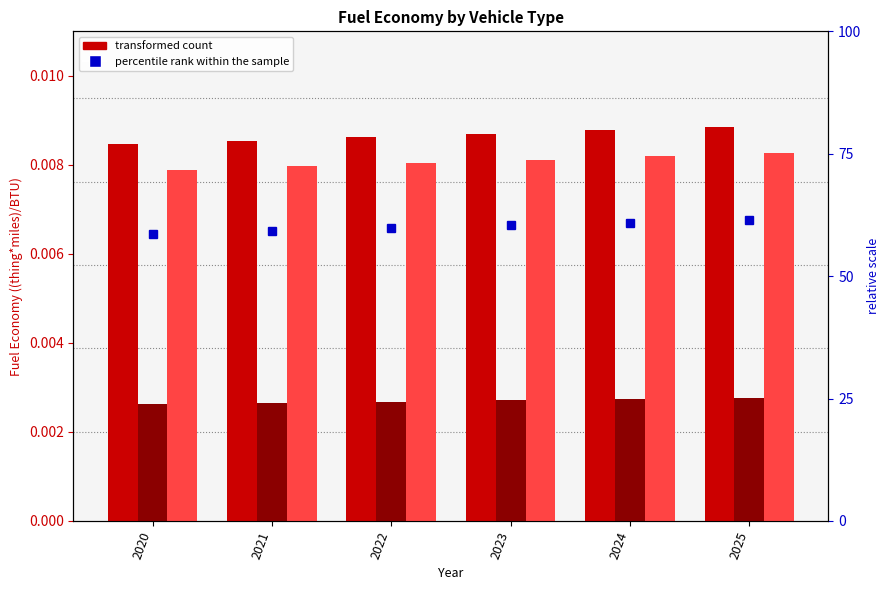

Which category has the lowest value in the diesel vehicle series?

2020